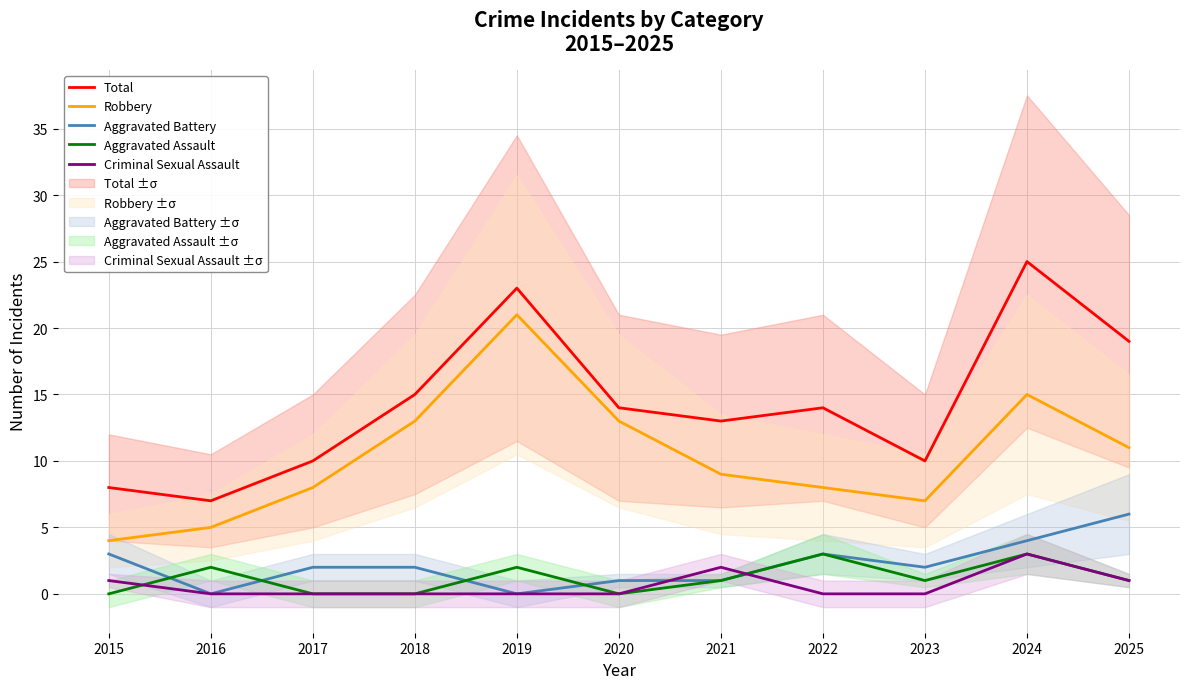

The value of Total at 2015 is 2. True or false?

False